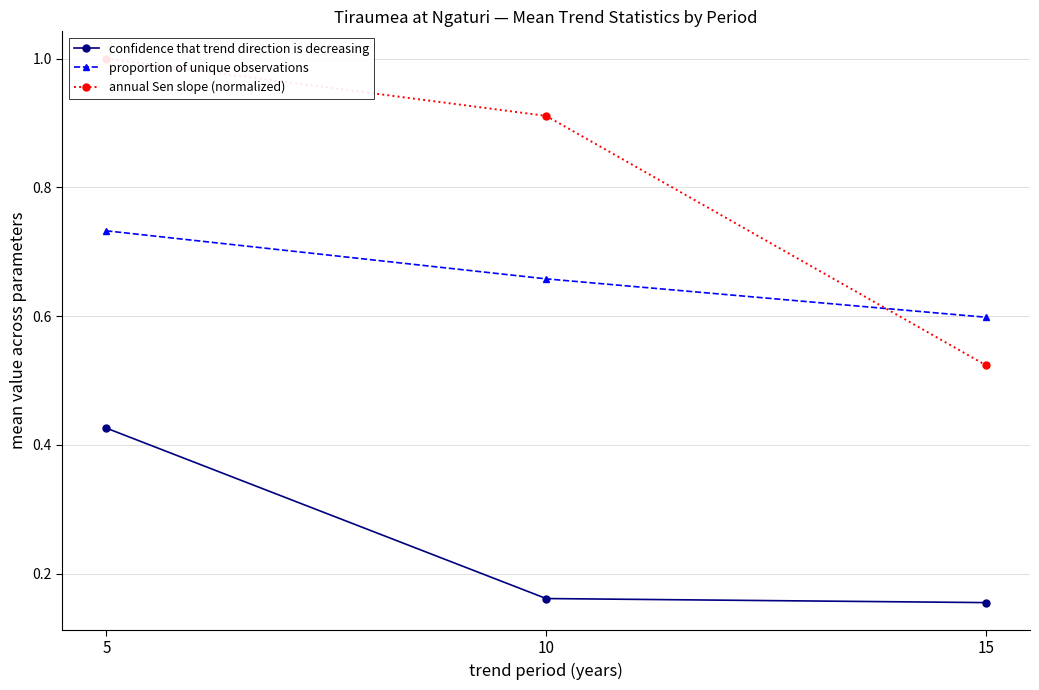

What is the approximate value of proportion of unique observations at 15?

0.6